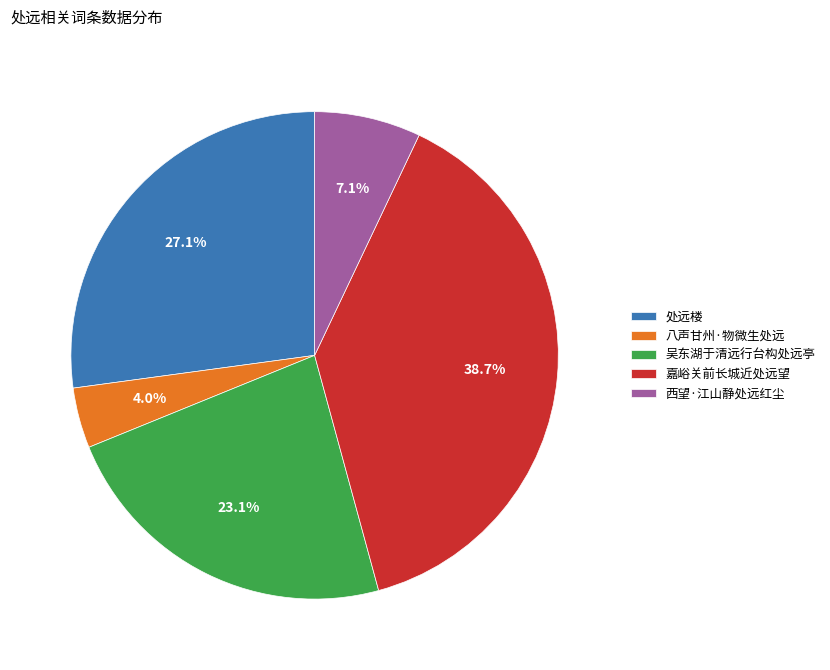

Rank the categories by value from lowest to highest.

八声甘州·物微生处远, 西望·江山静处远红尘, 吴东湖于清远行台构处远亭, 处远楼, 嘉峪关前长城近处远望